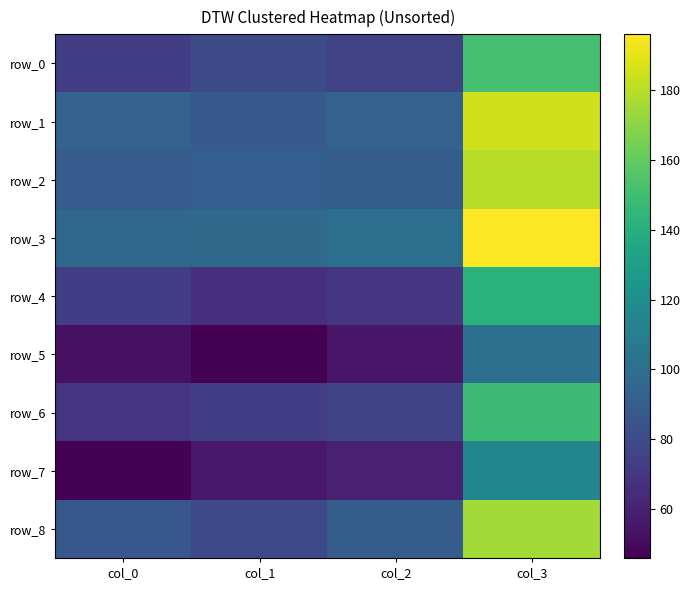

Where is row_0 nearest to the value 112?

col_1